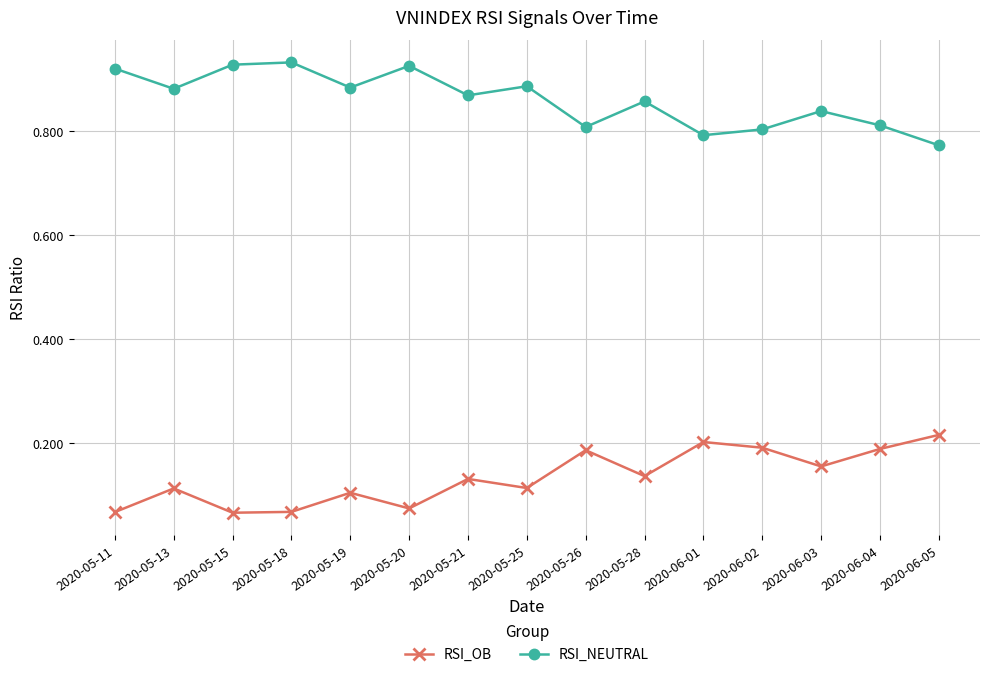

True or false: RSI_NEUTRAL and RSI_OB intersect in this chart.

False